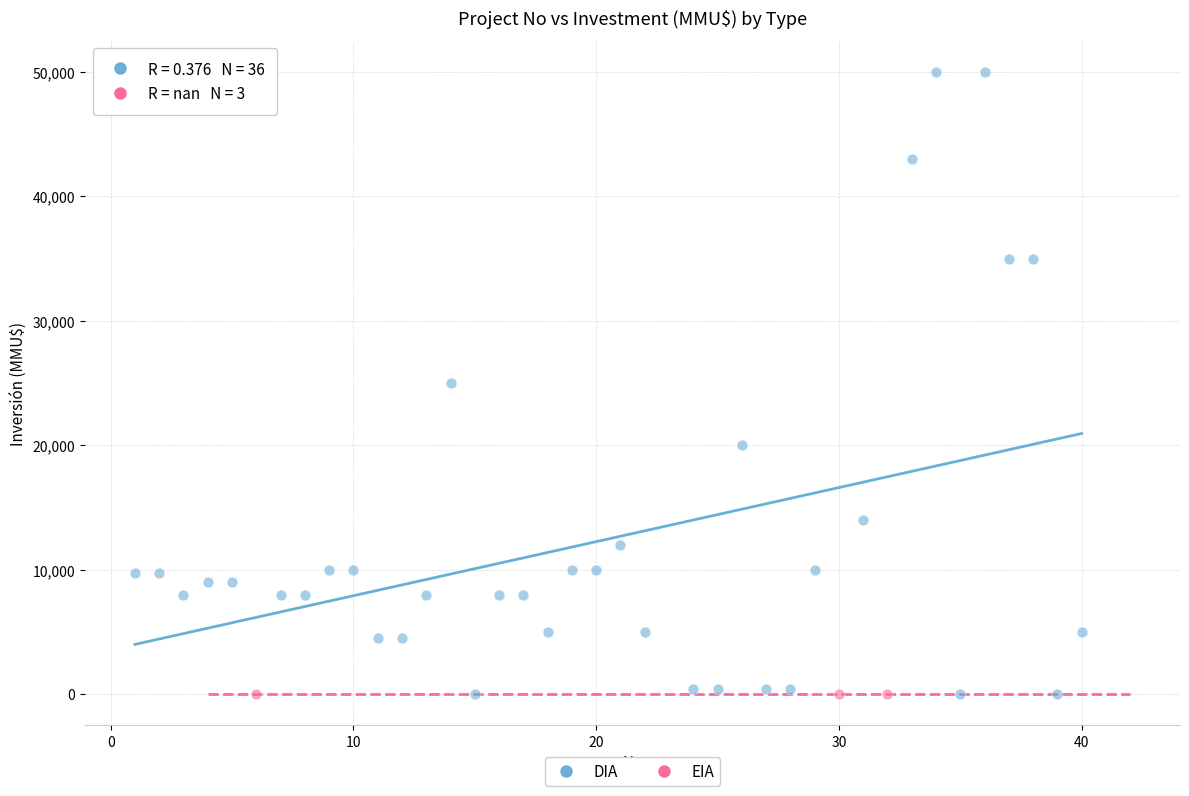

Which series reaches the maximum Y coordinate?

DIA